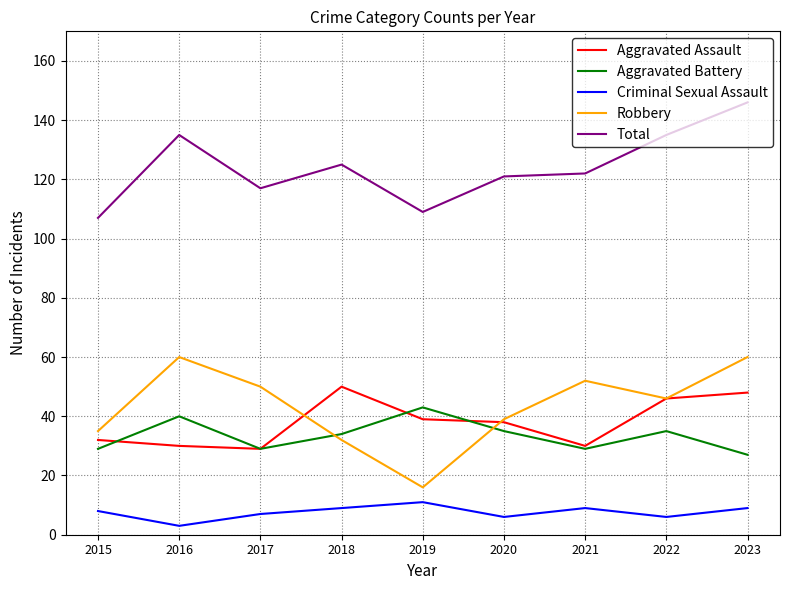

How many series are shown in this chart?

5